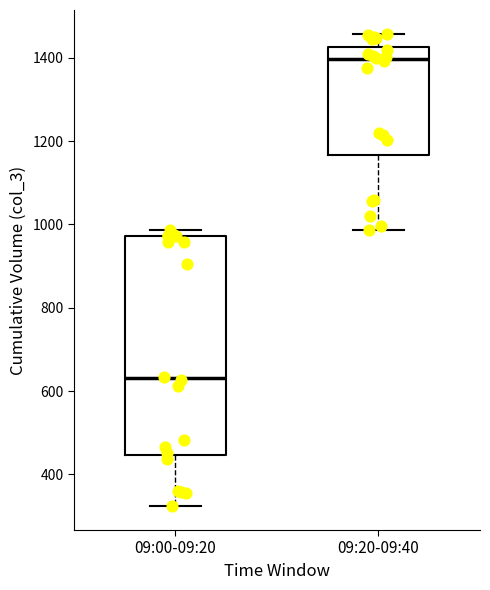

Reading left to right, read every box against the y-axis: the position of its median line, the range the box covers, and the ends of its whiskers. The values are not printed on the chart, so give them approximately, as read against the axis.

09:00-09:20: median 640, box 440 to 980, whiskers 320 to 980 (just above the box's upper edge)
09:20-09:40: median 1400, box 1160 to 1420, whiskers 980 to 1460